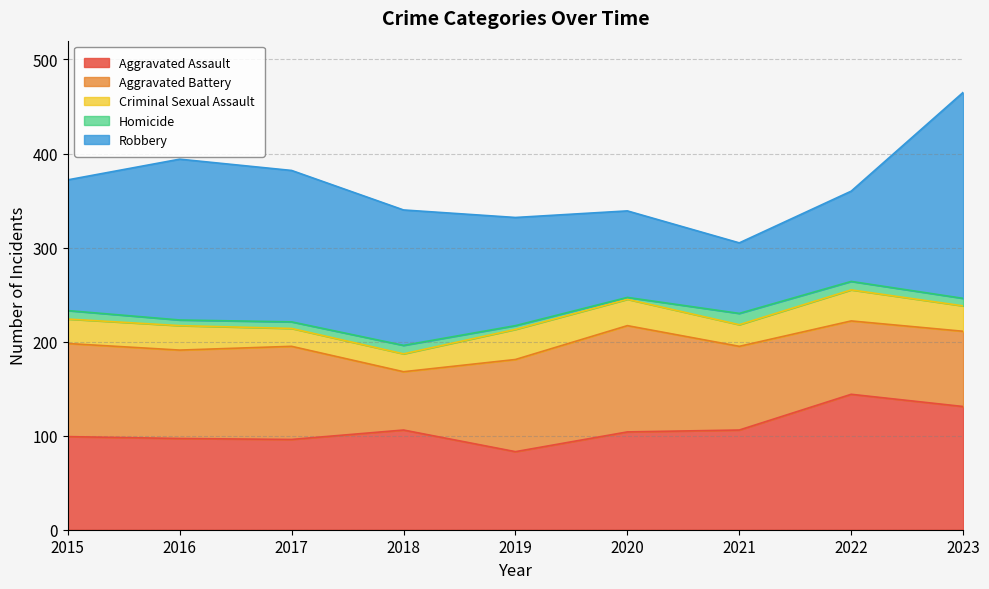

Between 2019 and 2017, which is larger?

2017